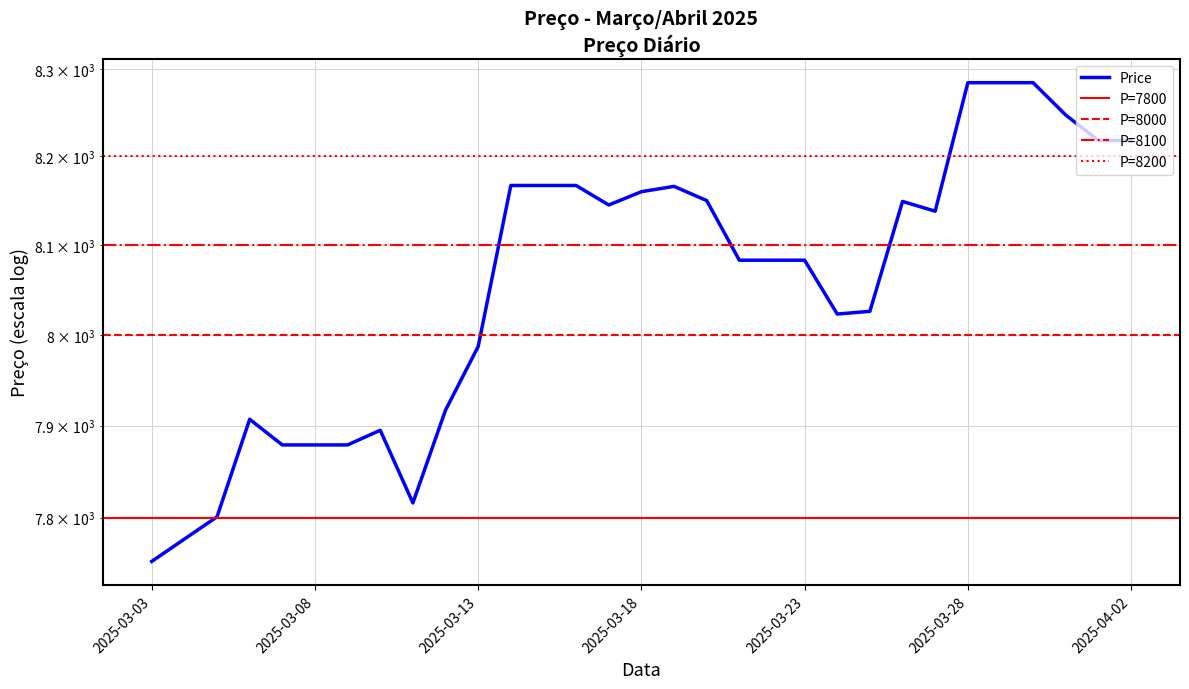

How many values are below 8083?

13